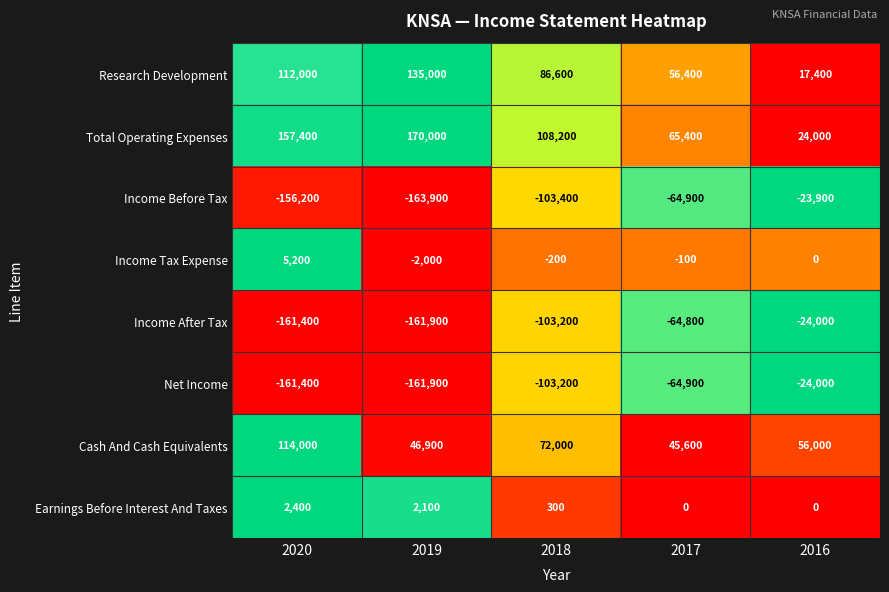

What is the difference between the maximum and minimum values in the Income After Tax series?

137900